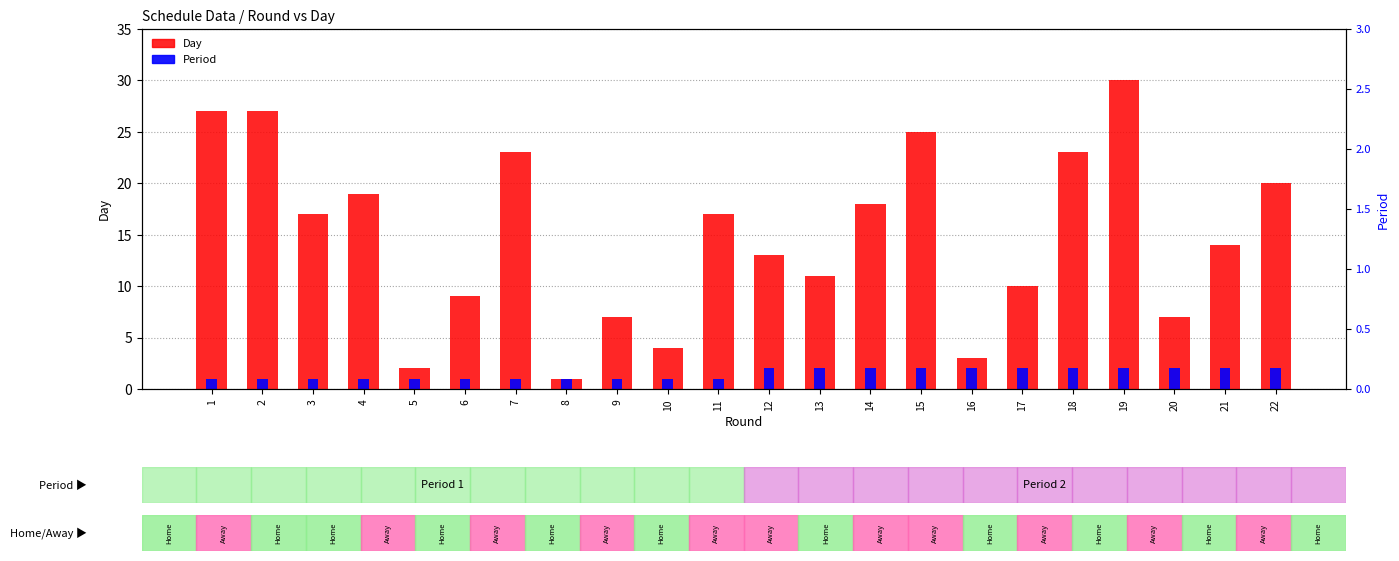

What is the sum of the Day values at 8 and 17?

11